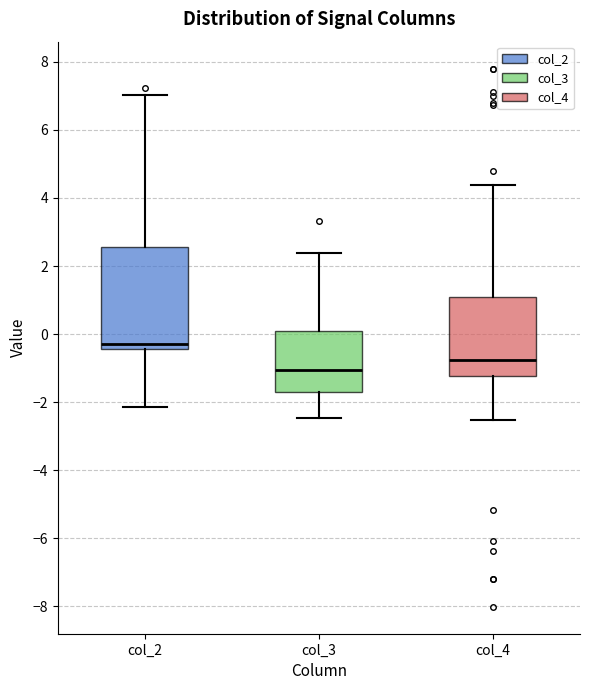

Which box's median line is the lowest?

col_3